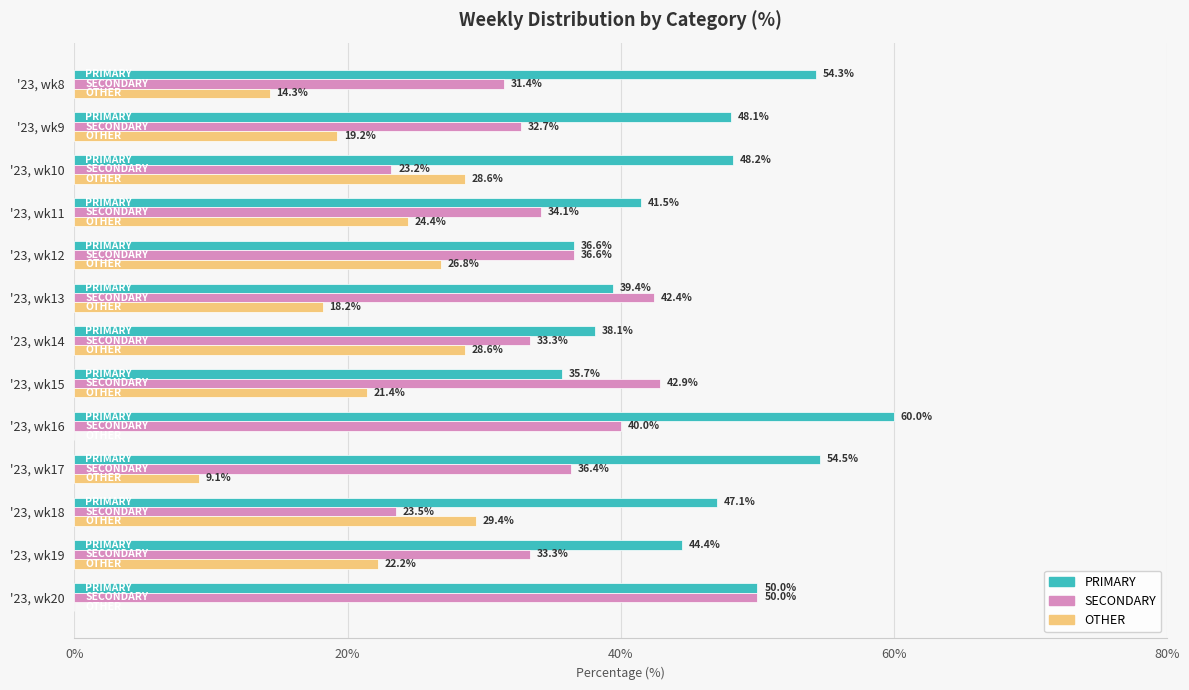

What is the approximate value of SECONDARY at '23, wk17?

36.4